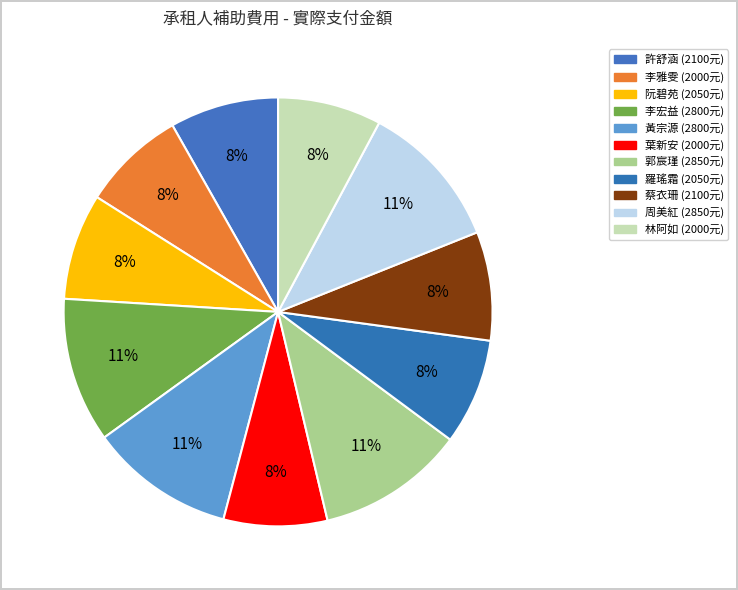

Rank the categories by value from highest to lowest.

郭宸瑾, 周美紅, 李宏益, 黃宗源, 許舒涵, 蔡衣珊, 阮碧苑, 羅瑤霜, 李雅雯, 葉新安, 林阿如